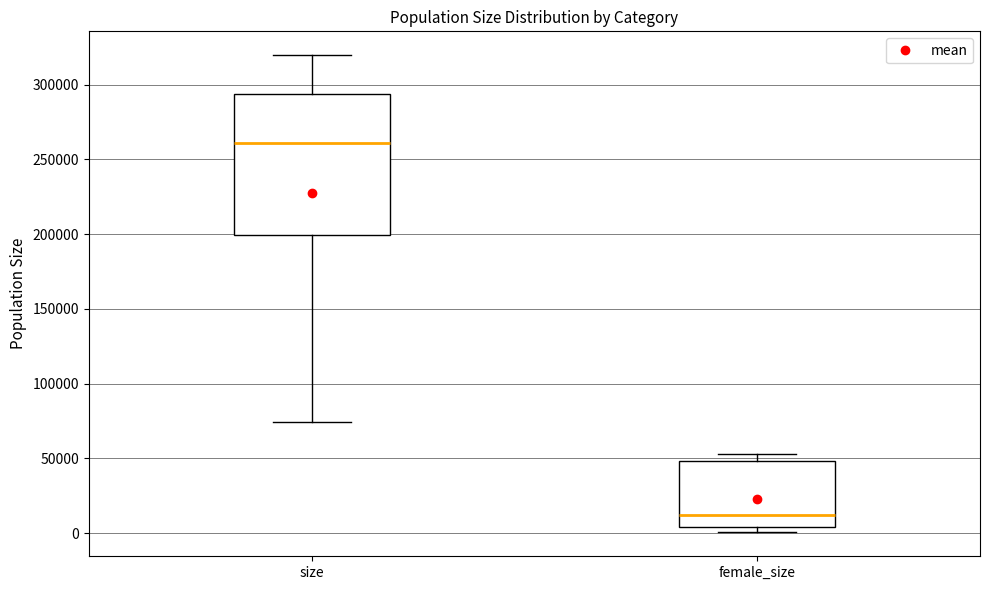

Which box has the lowest median line?

female_size